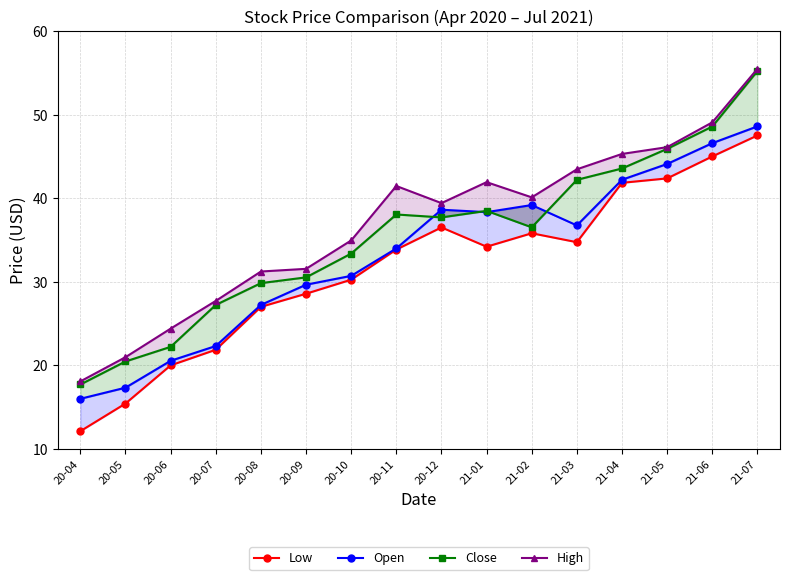

What is the difference between the maximum and minimum values in the High series?

37.4